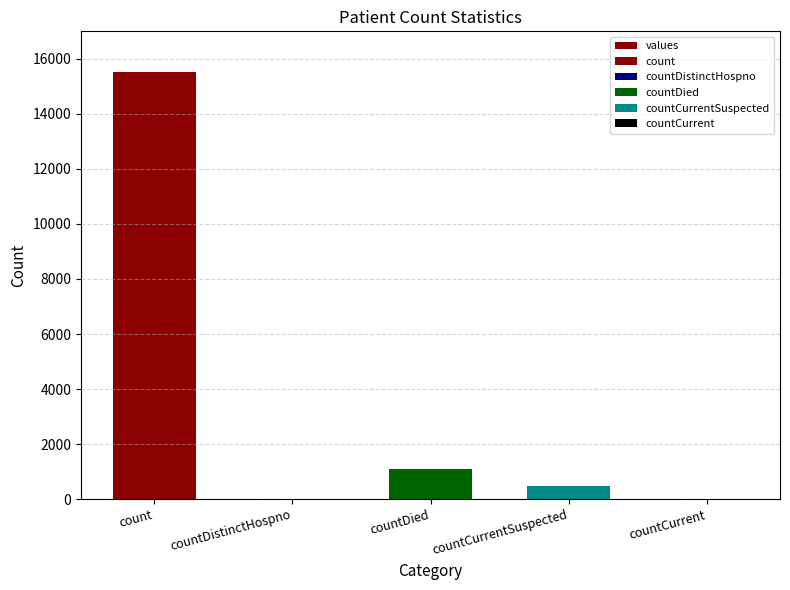

Reading left to right, list all the values displayed in this chart.

15532	0	1083	486	0